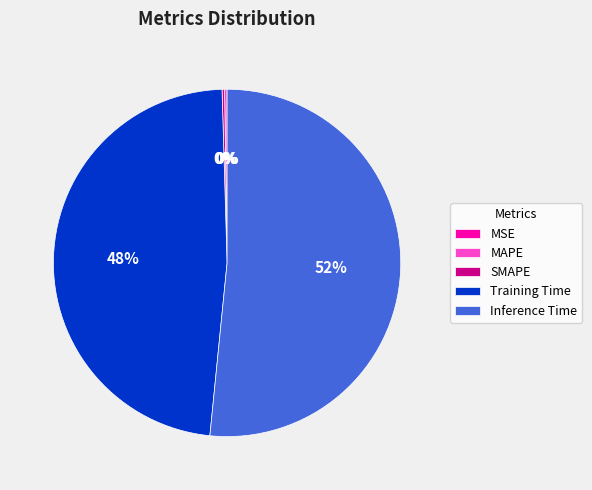

What is the majority slice?

Inference Time